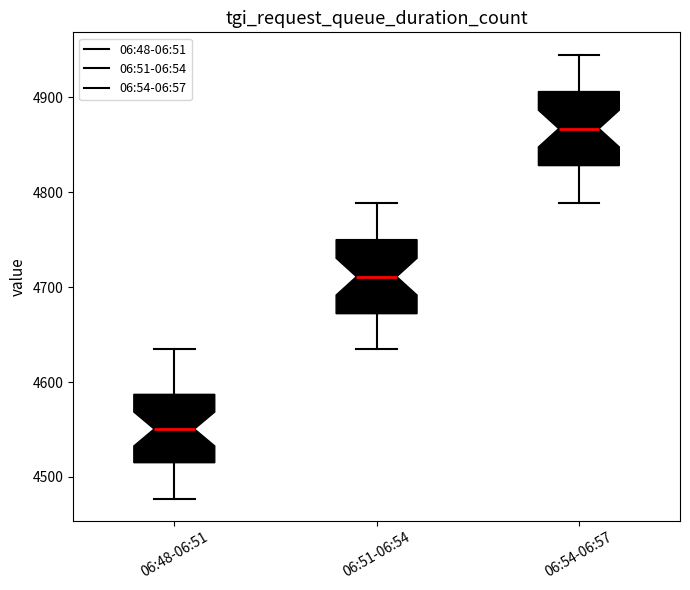

Which box's median line is the lowest?

06:48-06:51